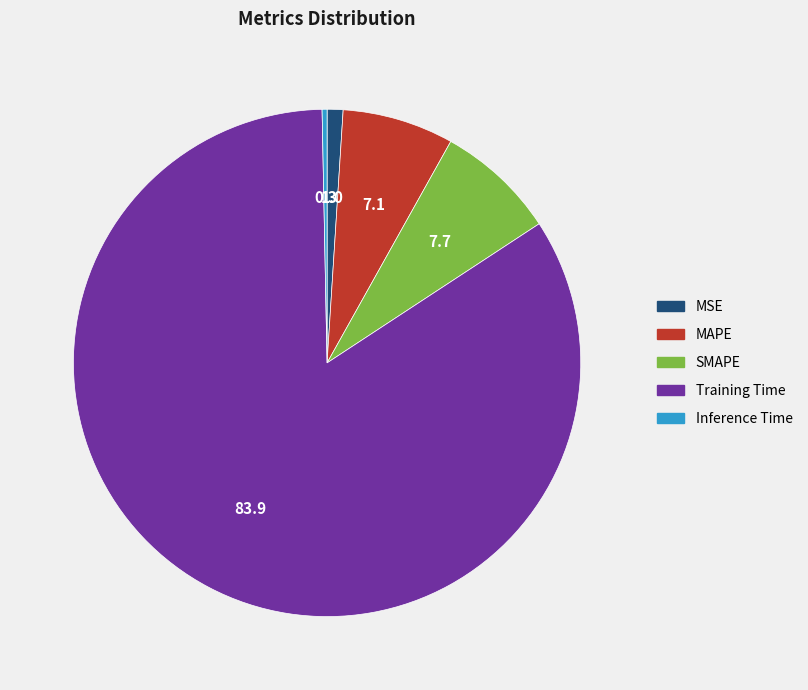

Is it true that Training Time is 69% of the pie?

False